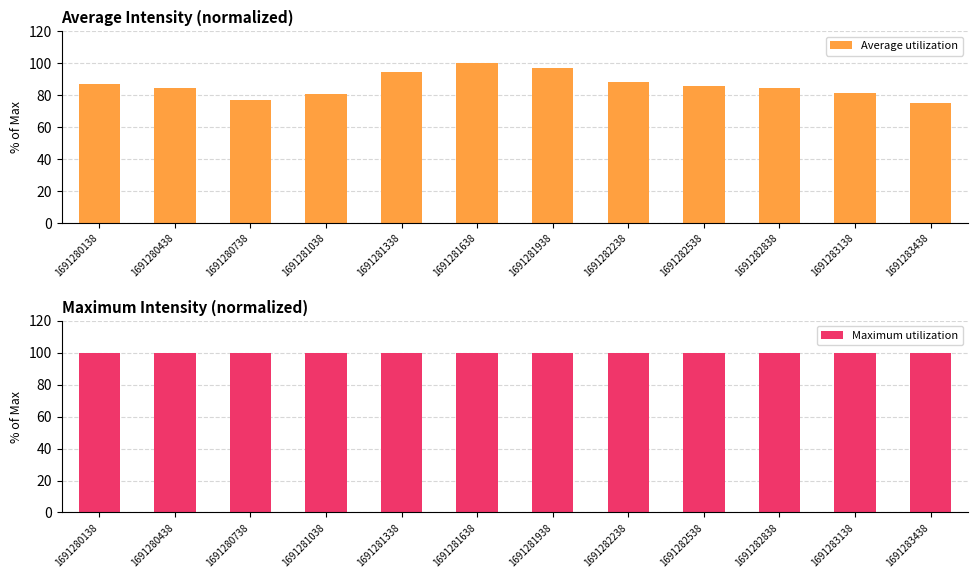

What is the difference between the maximum and minimum values in the Average utilization series?

24.8